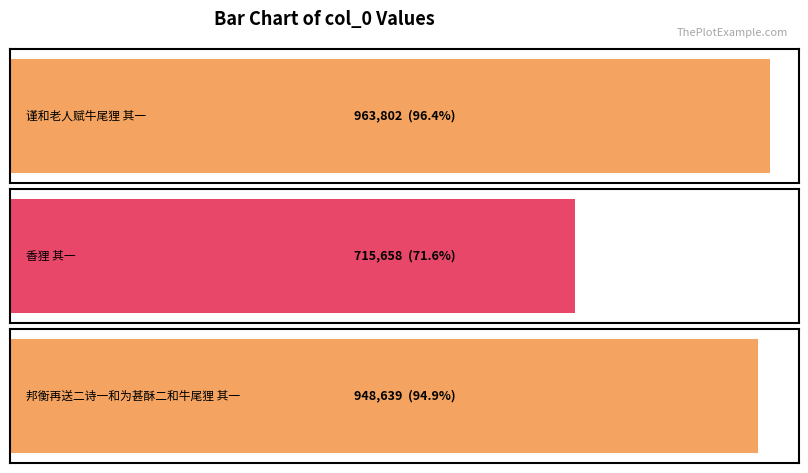

At which label does the data first exceed 948639?

谨和老人赋牛尾狸 其一